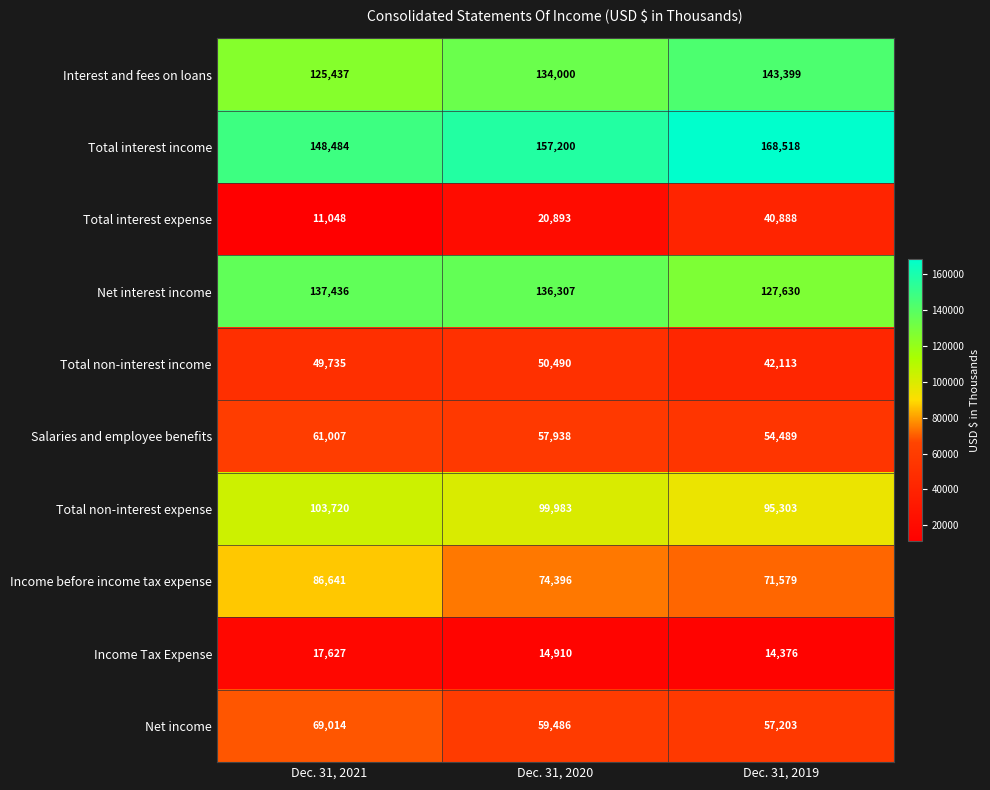

Reading left to right, what are all the values shown in this chart?

Interest and fees on loans: 125437	134000	143399
Total interest income: 148484	157200	168518
Total interest expense: 11048	20893	40888
Net interest income: 137436	136307	127630
Total non-interest income: 49735	50490	42113
Salaries and employee benefits: 61007	57938	54489
Total non-interest expense: 103720	99983	95303
Income before income tax expense: 86641	74396	71579
Income Tax Expense: 17627	14910	14376
Net income: 69014	59486	57203